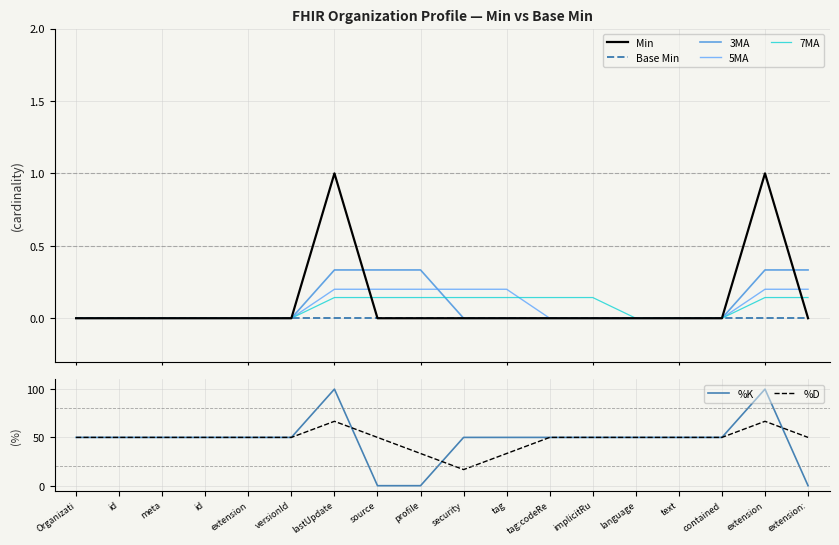

True or false: the data shows 1 at lastUpdate.

True